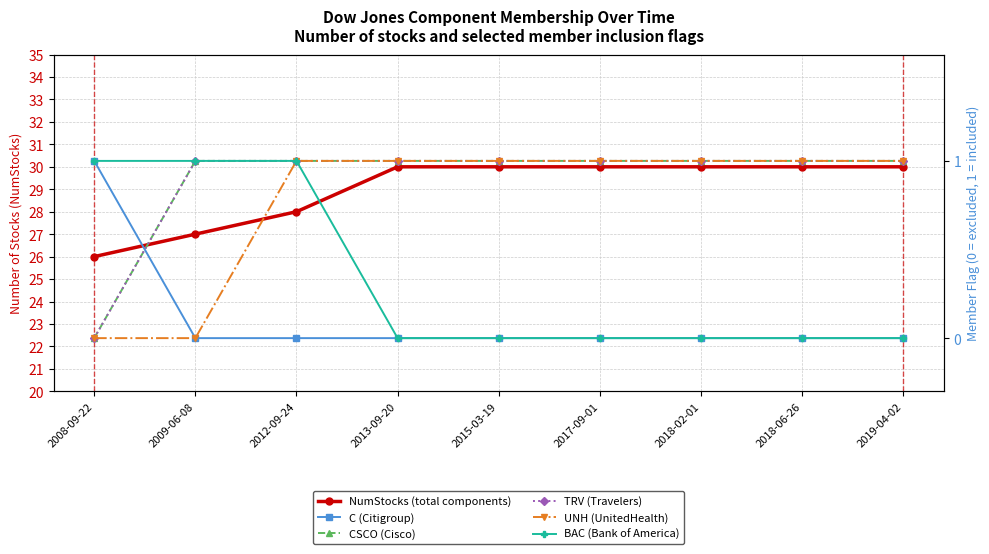

What is the sum of the UNH (UnitedHealth) values at 2009-06-08 and 2018-06-26?

1